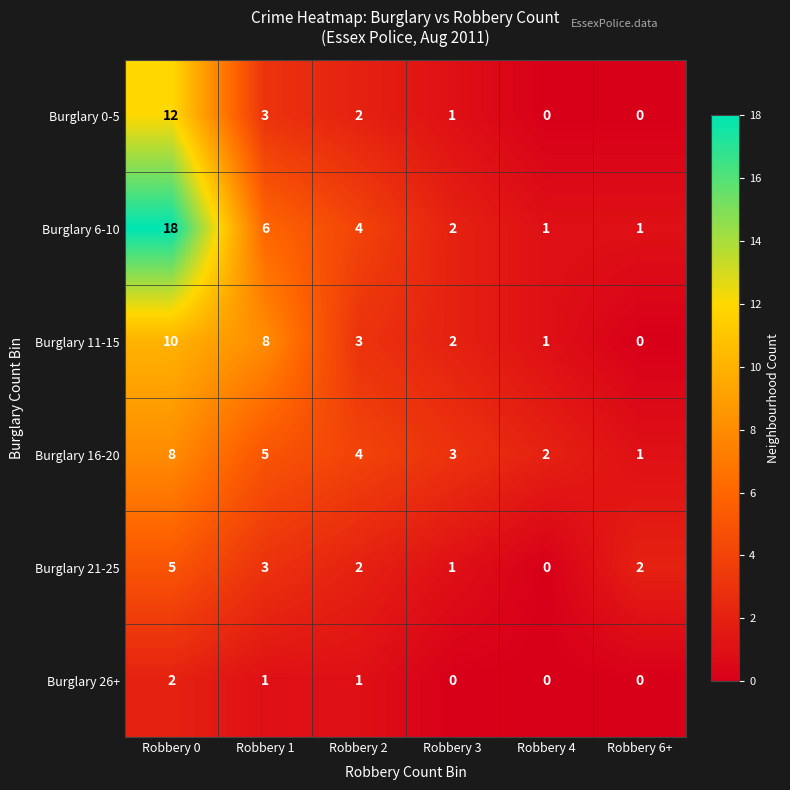

Rank the categories by Burglary 16-20 value from highest to lowest.

Robbery 0, Robbery 1, Robbery 2, Robbery 3, Robbery 4, Robbery 6+